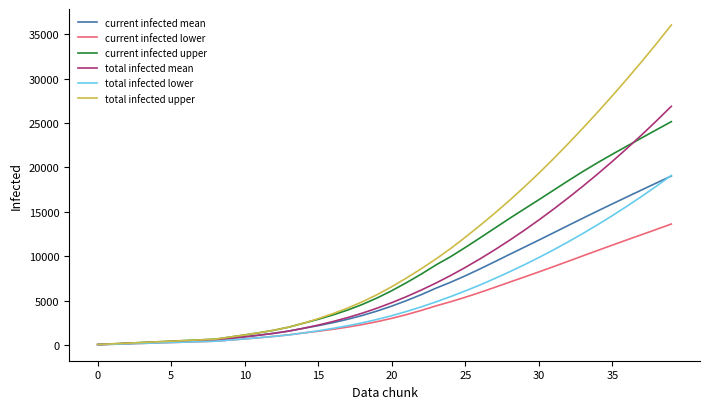

What is the maximum value shown in the chart?

36021